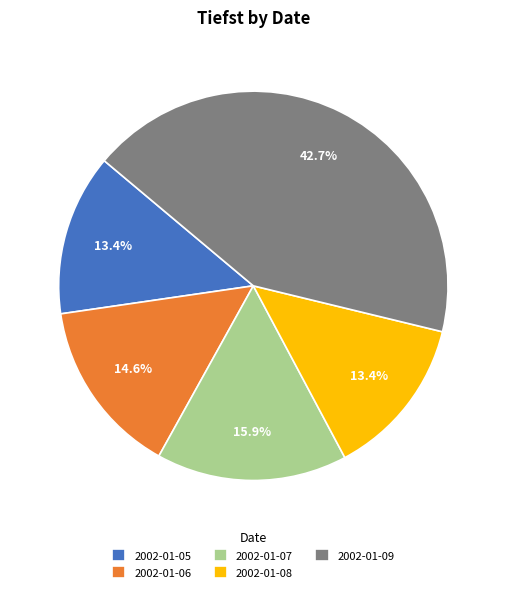

What percentage is the 2002-01-05 slice, to the nearest percent?

13%